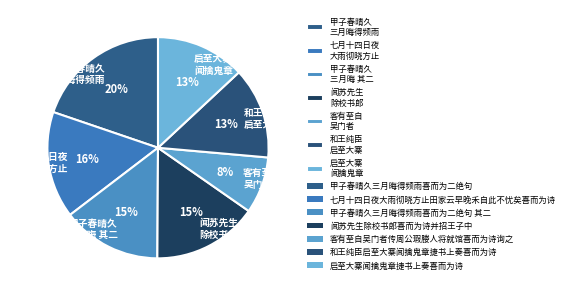

Approximately how many times larger is the value at 甲子春晴久 三月晦 其二 compared to 七月十四日夜 大雨彻晓方止?

0.9